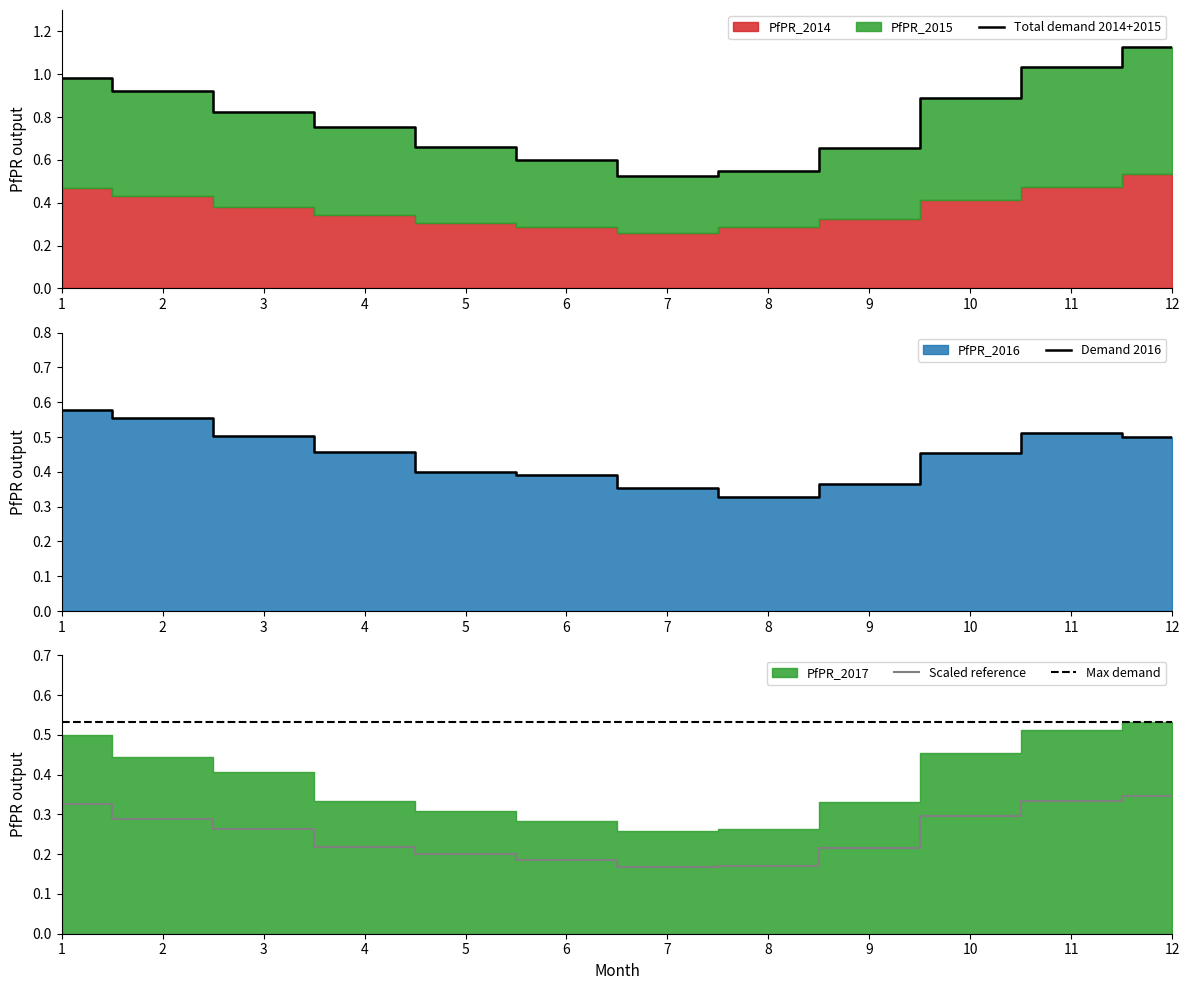

Where is Max demand nearest to the value 0?

1